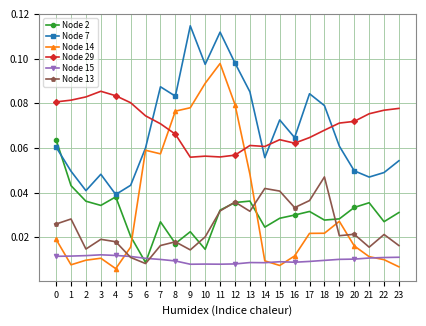

At which category is the sum across all series the highest?

11